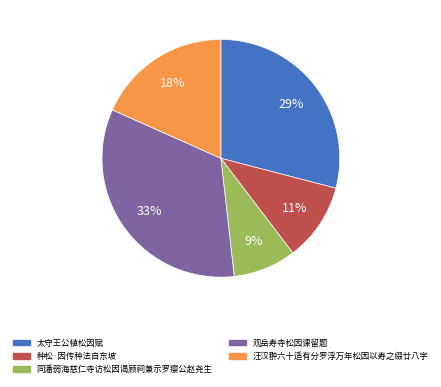

Which category has the biggest portion of the pie?

观岳寿寺松因课留题